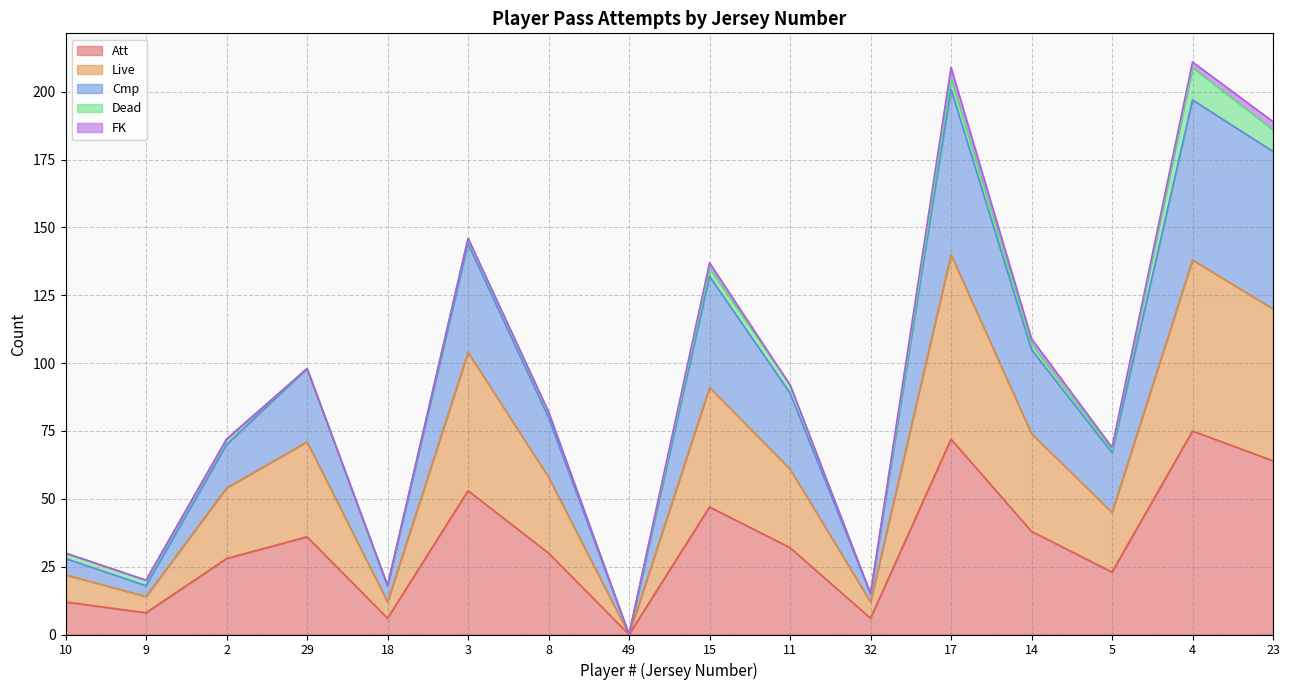

What value does the Live series have at 5?

45